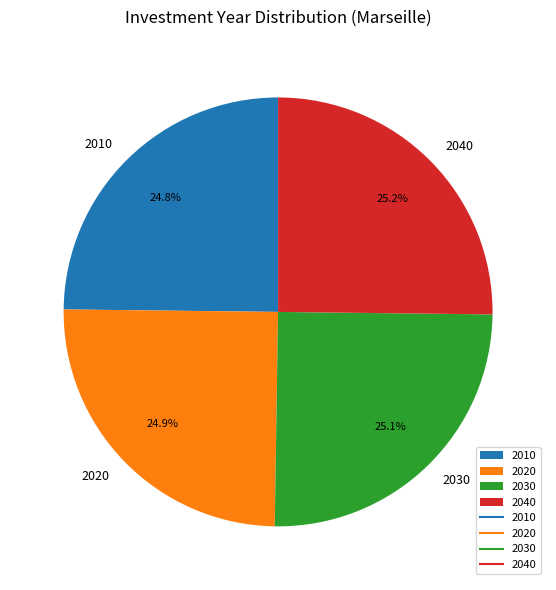

How many slices are in this pie chart?

4